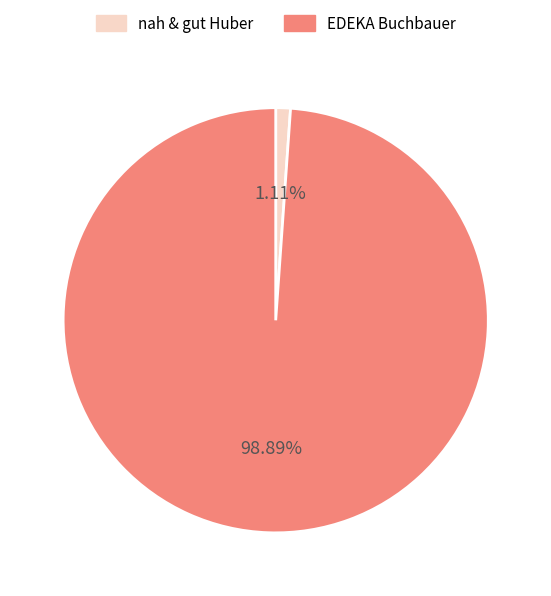

To the nearest percent, what percentage of the pie is nah & gut Huber?

1%